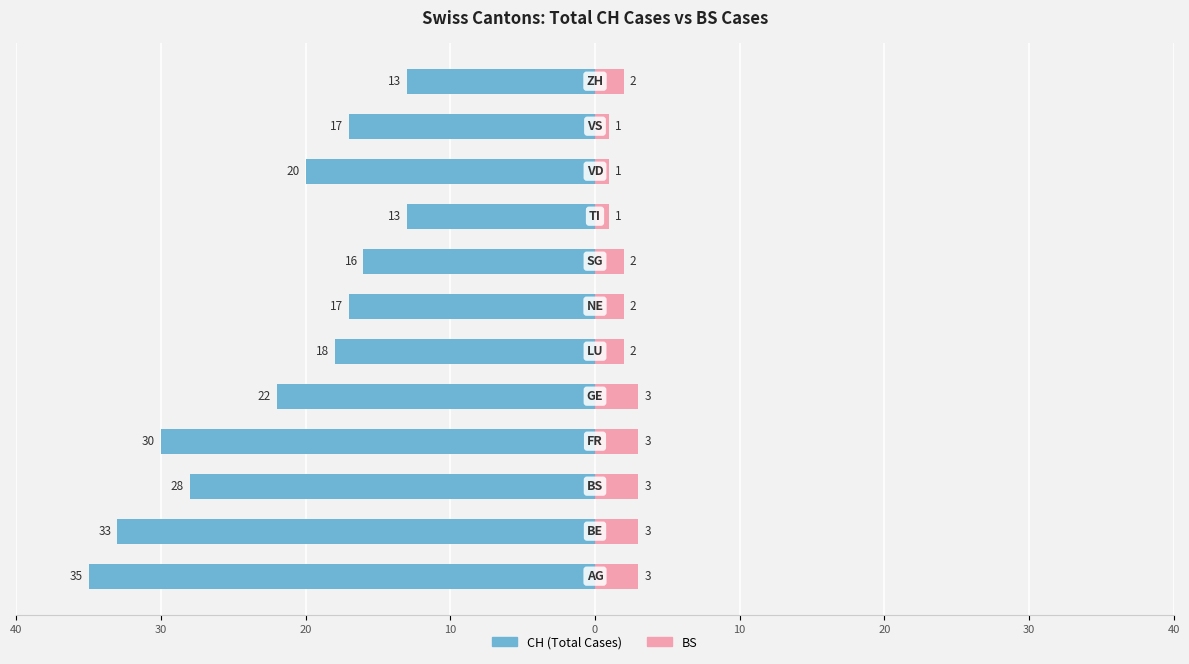

How many bars are there in each group?

2